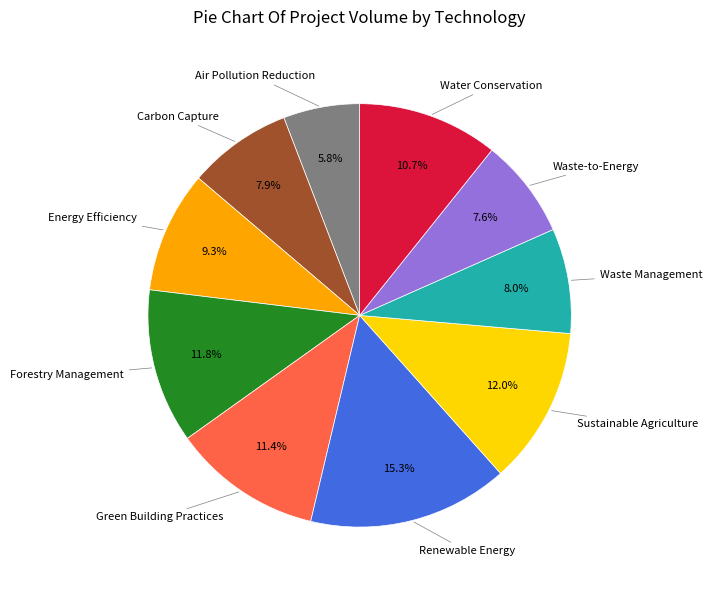

Is there any slice that represents more than half of the pie?

No